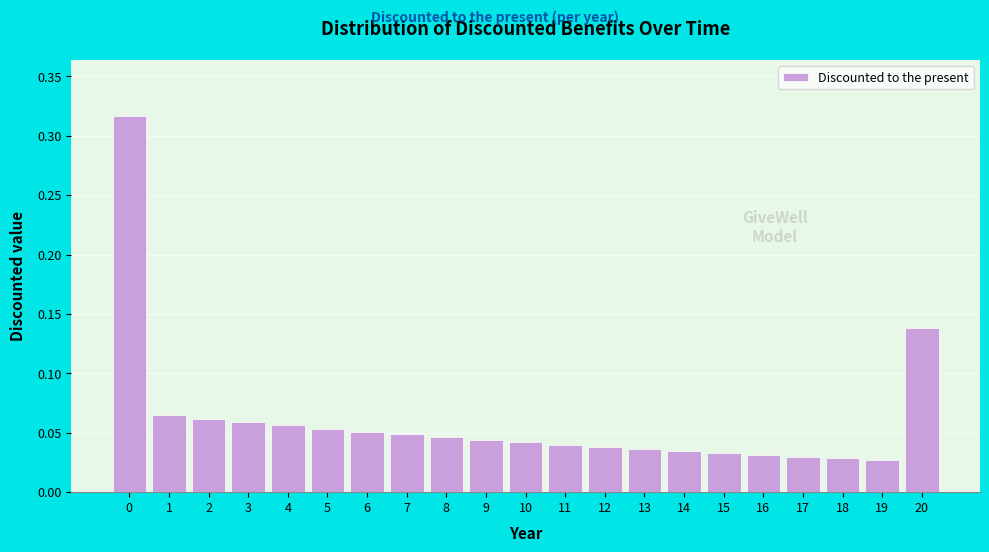

The value at 6 is 0.0. True or false?

False